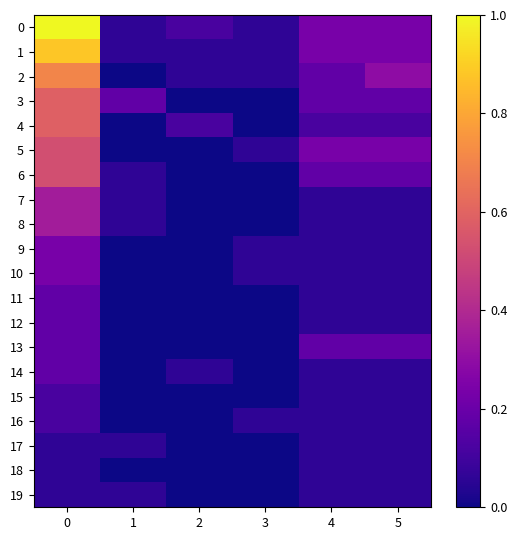

Reading left to right, list all the values displayed in this chart.

row_0: 0=1.0	1=0.1	2=0.1	3=0.1	4=0.2	5=0.2
row_1: 0=0.9	1=0.1	2=0.1	3=0.1	4=0.2	5=0.2
row_2: 0=0.7	1=0.0	2=0.1	3=0.1	4=0.2	5=0.3
row_3: 0=0.6	1=0.2	2=0.0	3=0.0	4=0.2	5=0.2
row_4: 0=0.6	1=0.0	2=0.1	3=0.0	4=0.1	5=0.1
row_5: 0=0.5	1=0.0	2=0.0	3=0.1	4=0.2	5=0.2
row_6: 0=0.5	1=0.1	2=0.0	3=0.0	4=0.2	5=0.2
row_7: 0=0.4	1=0.1	2=0.0	3=0.0	4=0.1	5=0.1
row_8: 0=0.4	1=0.1	2=0.0	3=0.0	4=0.1	5=0.1
row_9: 0=0.2	1=0.0	2=0.0	3=0.1	4=0.1	5=0.1
row_10: 0=0.2	1=0.0	2=0.0	3=0.1	4=0.1	5=0.1
row_11: 0=0.2	1=0.0	2=0.0	3=0.0	4=0.1	5=0.1
row_12: 0=0.2	1=0.0	2=0.0	3=0.0	4=0.1	5=0.1
row_13: 0=0.2	1=0.0	2=0.0	3=0.0	4=0.2	5=0.2
row_14: 0=0.2	1=0.0	2=0.1	3=0.0	4=0.1	5=0.1
row_15: 0=0.1	1=0.0	2=0.0	3=0.0	4=0.1	5=0.1
row_16: 0=0.1	1=0.0	2=0.0	3=0.1	4=0.1	5=0.1
row_17: 0=0.1	1=0.1	2=0.0	3=0.0	4=0.1	5=0.1
row_18: 0=0.1	1=0.0	2=0.0	3=0.0	4=0.1	5=0.1
row_19: 0=0.1	1=0.1	2=0.0	3=0.0	4=0.1	5=0.1